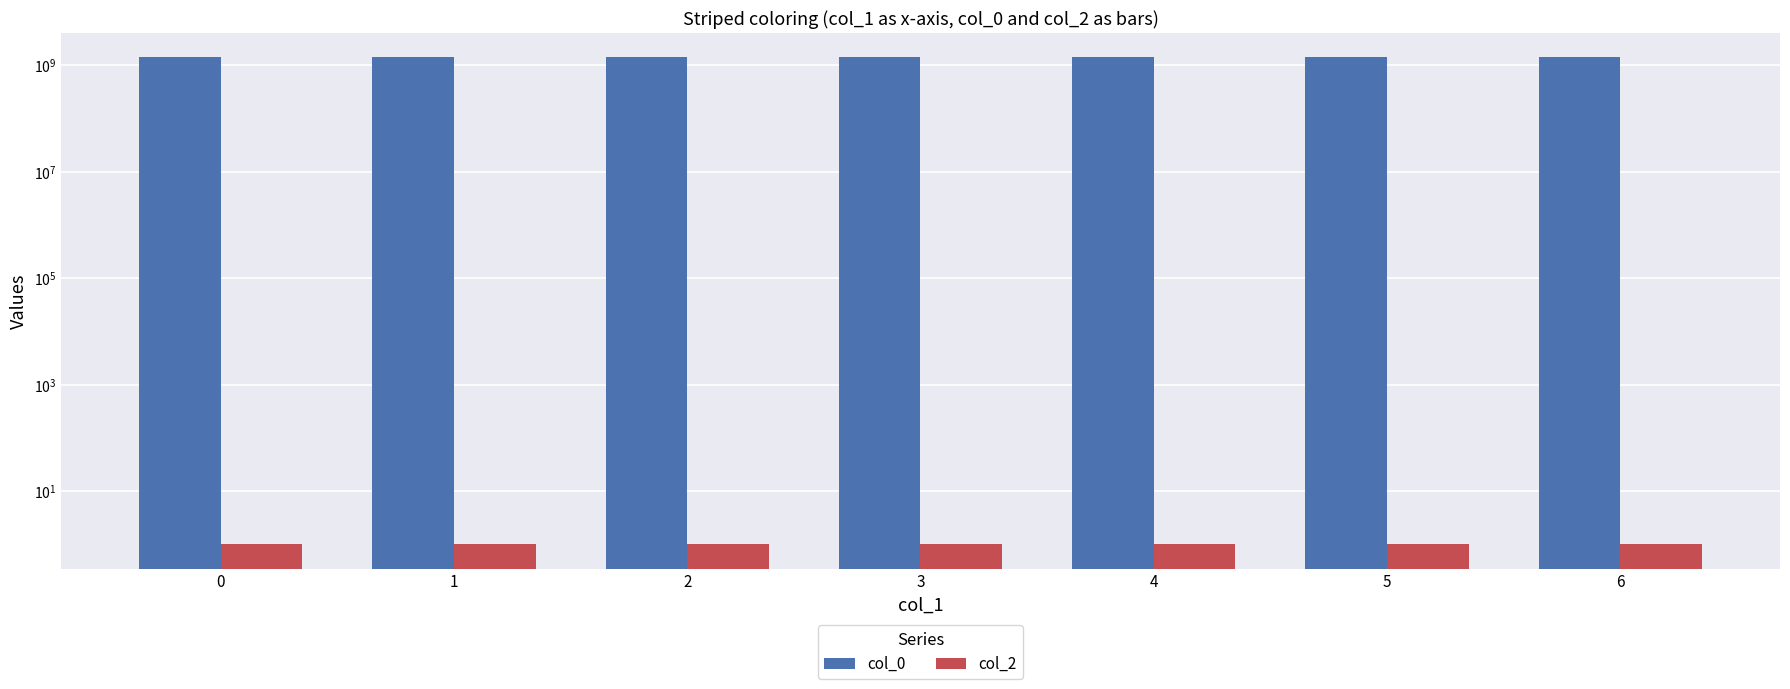

What is the greatest value displayed?

1409789932